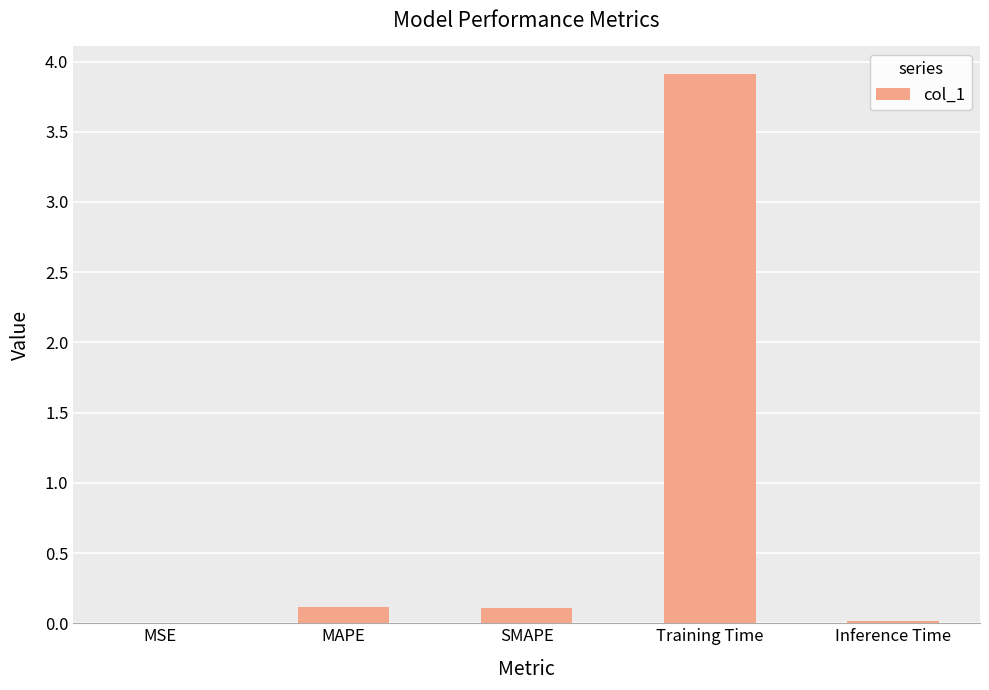

The chart shows a value of 0.0 at Inference Time. True or false?

True